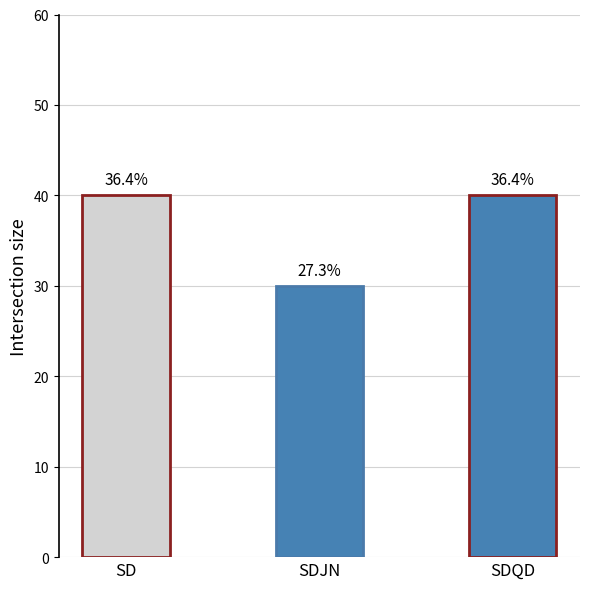

How many bars are there in total?

3